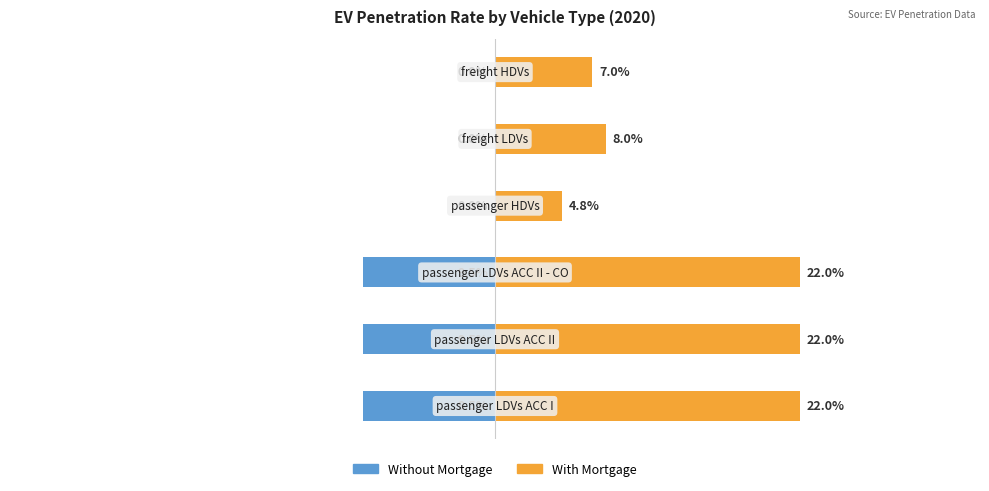

The Without Mortgage series shows -0.2 at −0.3. True or false?

False